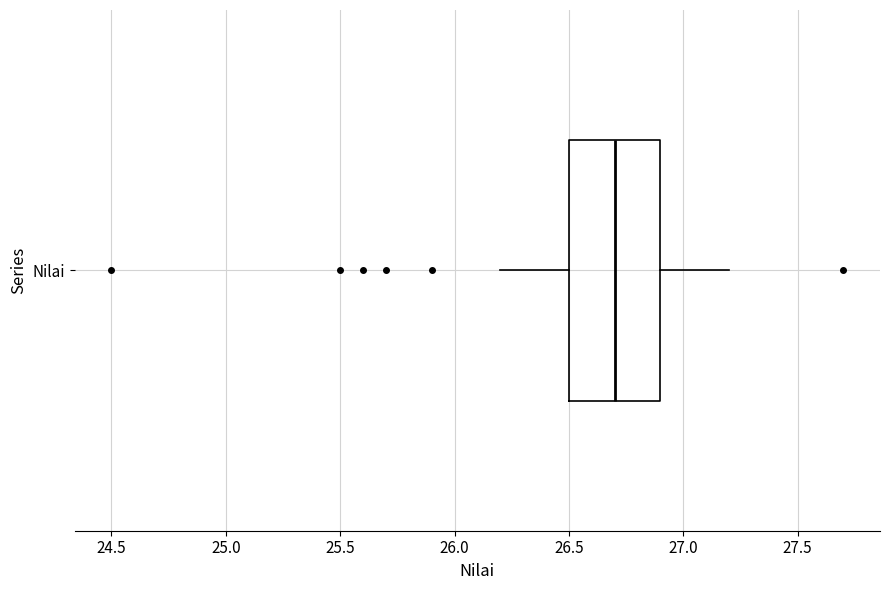

Where does the right whisker of the box for Nilai end on the x-axis? The values are not printed on the chart, so give them approximately, as read against the axis.

27.2